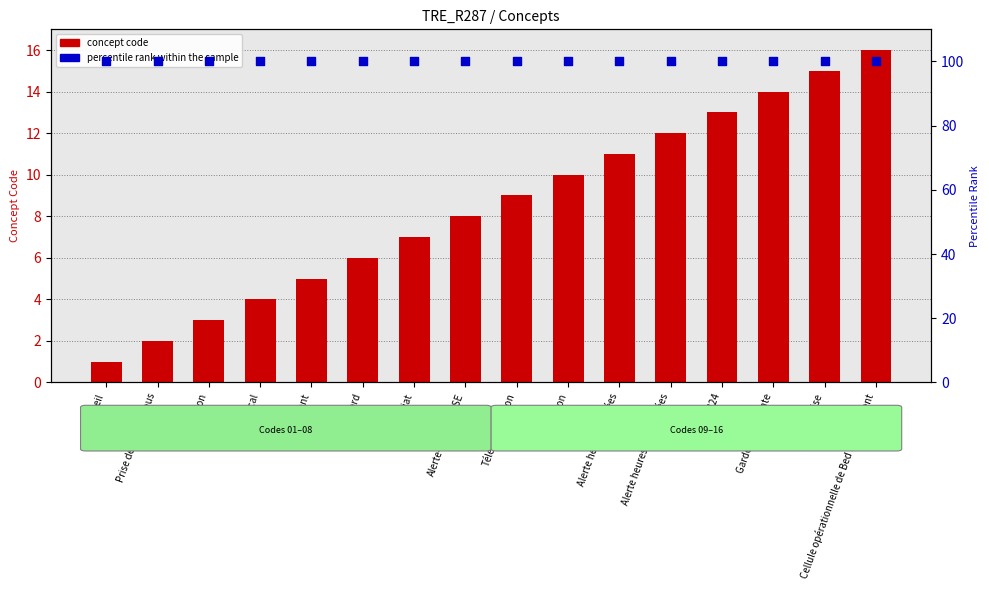

At how many categories does at least one series exceed 10?

16